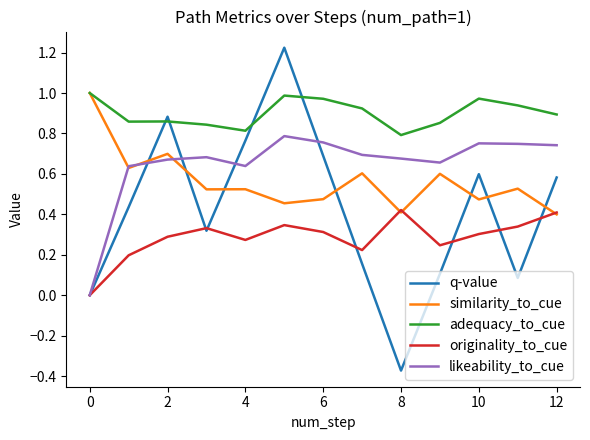

Which series has the widest spread of values?

q-value